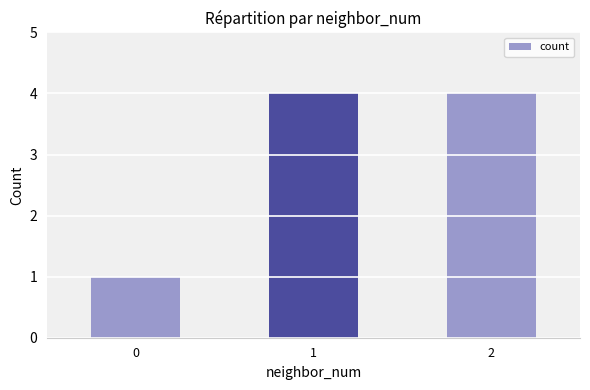

Approximately how many times larger is the value at 2 compared to 0?

4.0